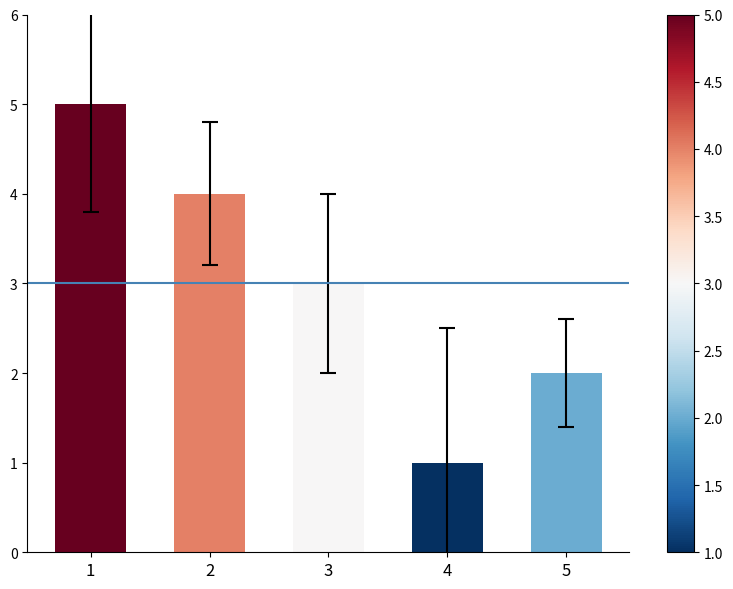

Approximately how many times larger is the value at 1 compared to 2?

1.2